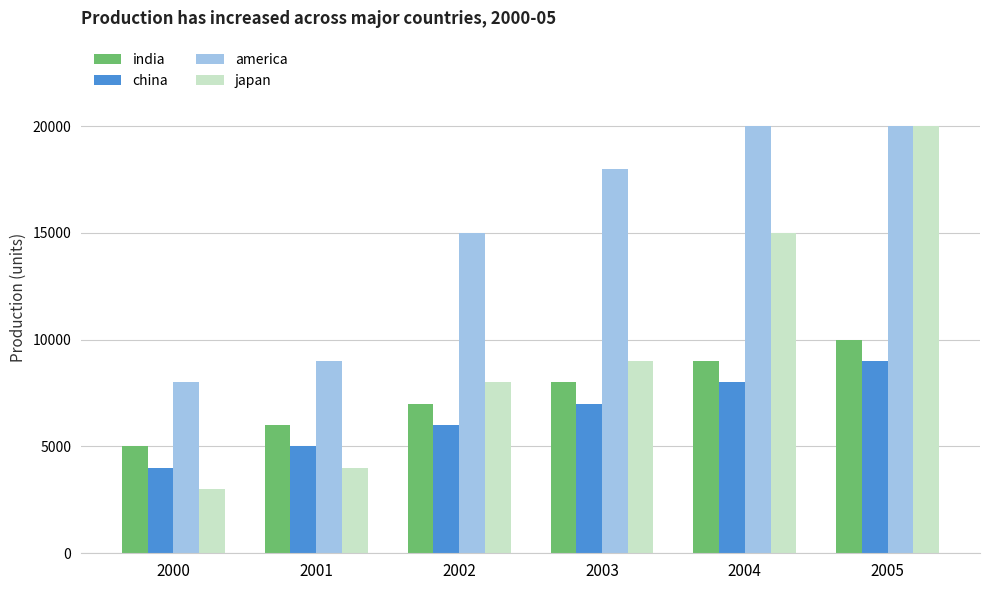

Reading left to right, list all the values displayed in this chart.

india: 5000	6000	7000	8000	9000	10000
china: 4000	5000	6000	7000	8000	9000
america: 8000	9000	15000	18000	20000	20000
japan: 3000	4000	8000	9000	15000	20000